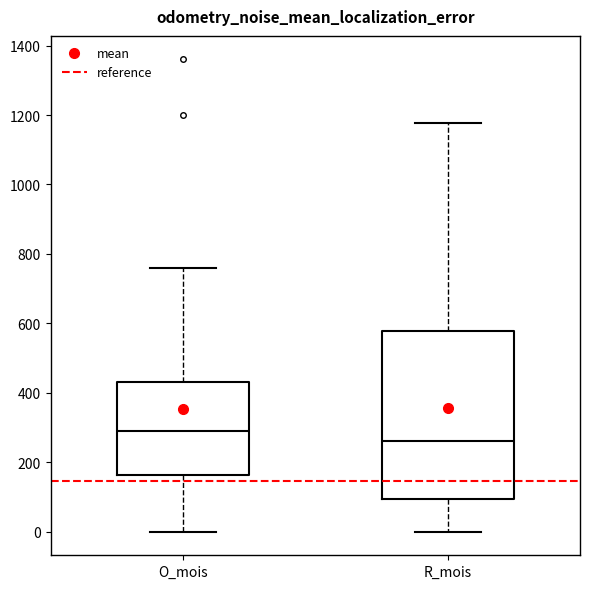

Which box's median line is the lowest?

R_mois